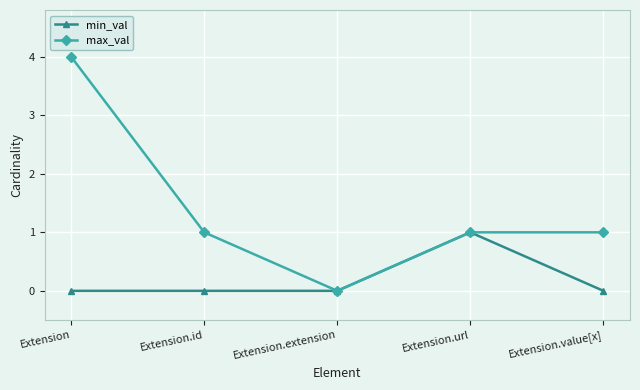

How many lines are shown in the chart?

2